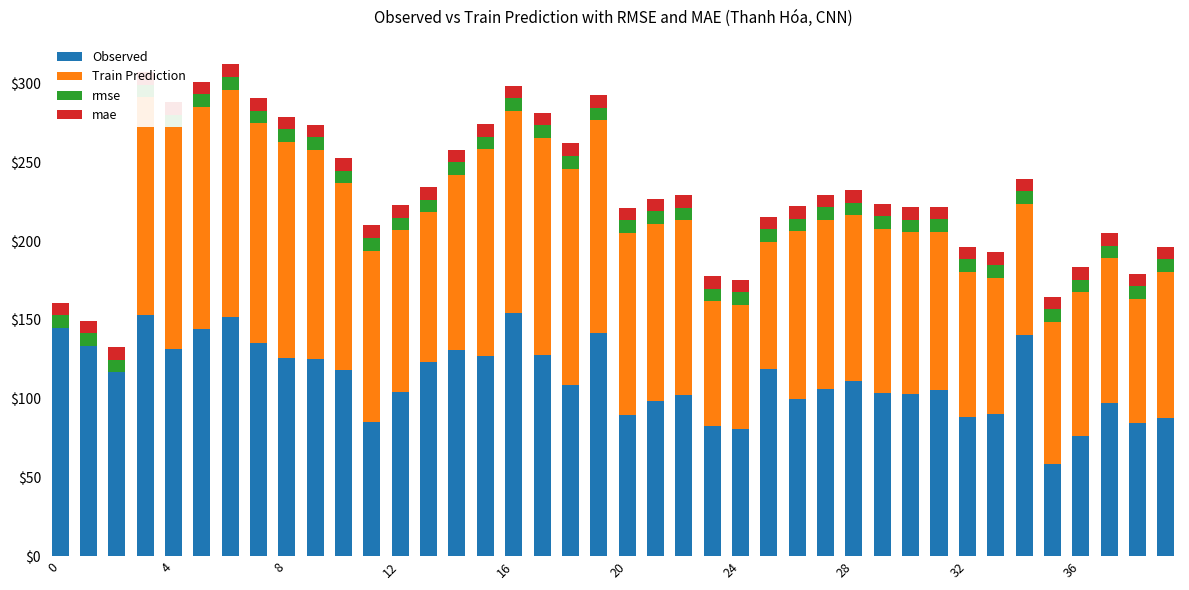

Does the chart contain any negative values?

No